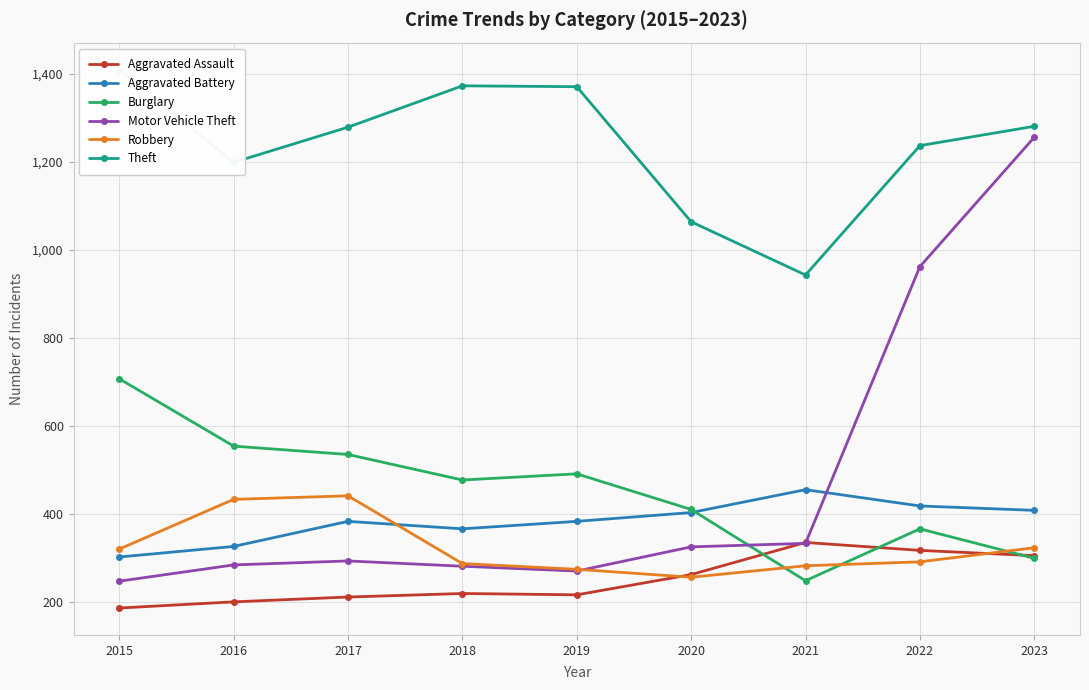

What is the difference between the second highest and second lowest values in the Robbery series?

159